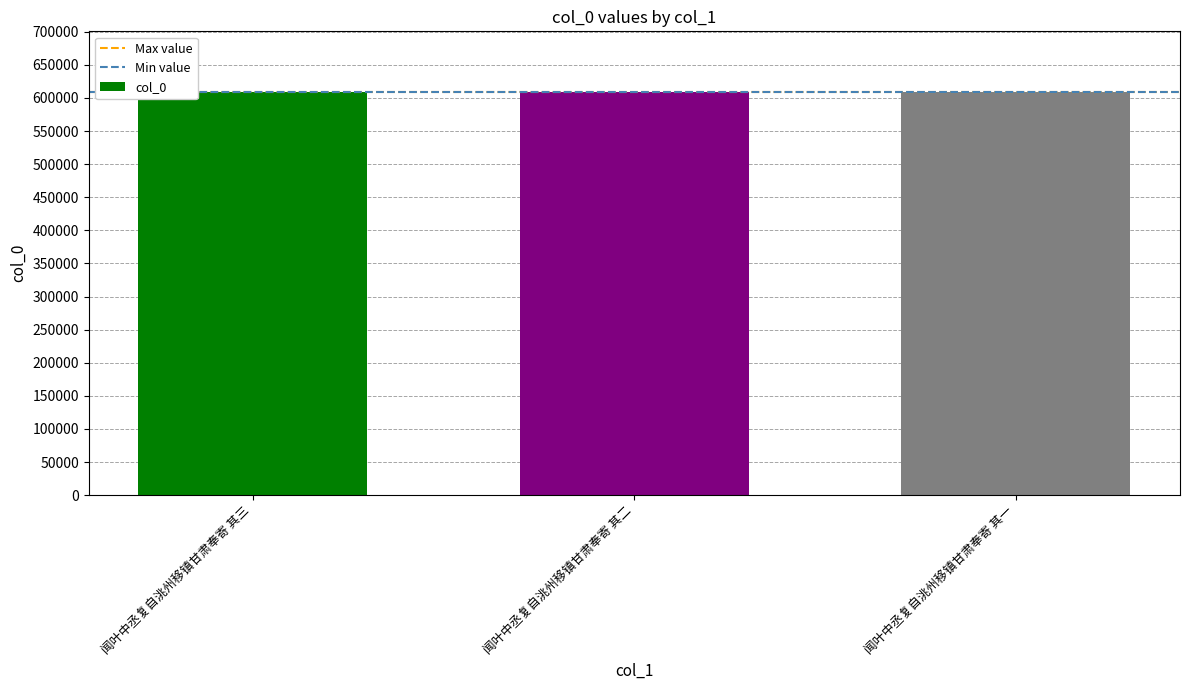

What is the minimum value shown in the chart?

609224